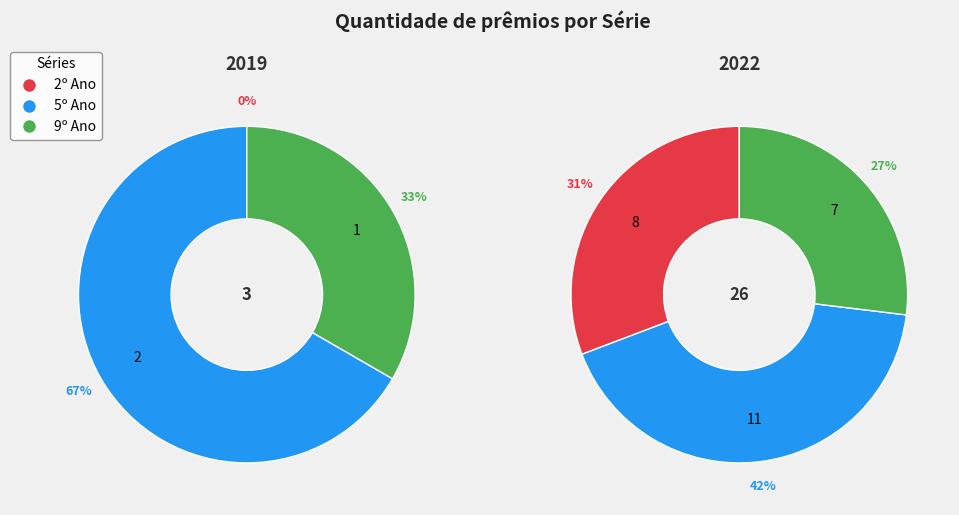

What is the largest slice in the pie chart?

5º Ano